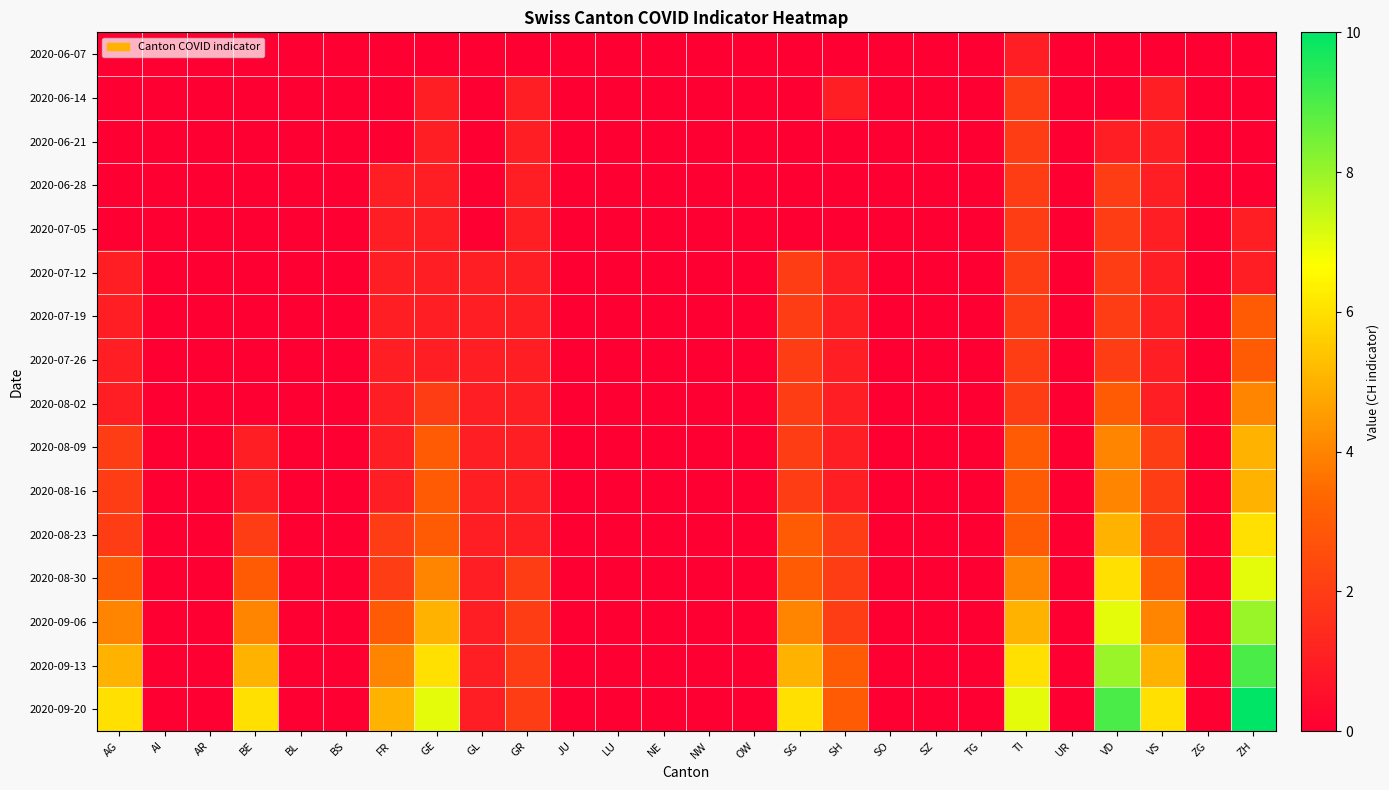

Between OW and UR, which series saw the biggest shift?

2020-06-07